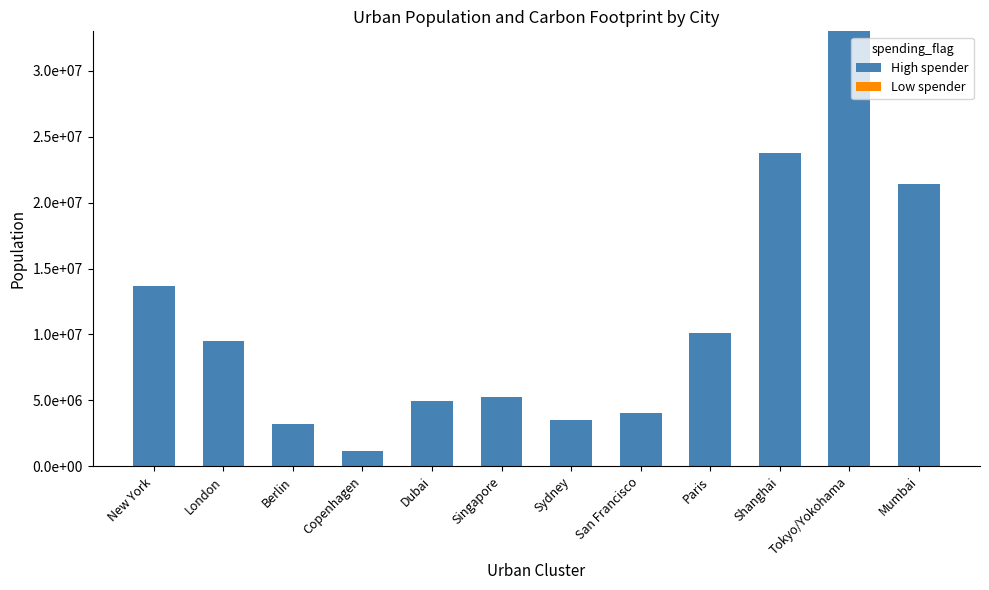

Reading left to right, list all the values displayed in this chart.

High spender: 13648000	9486000	3217000	1125000	4971000	5235000	3533000	4003000	10120000	23804000	32999000	21450000
Low spender: 0	0	0	0	0	0	0	0	0	0	0	0